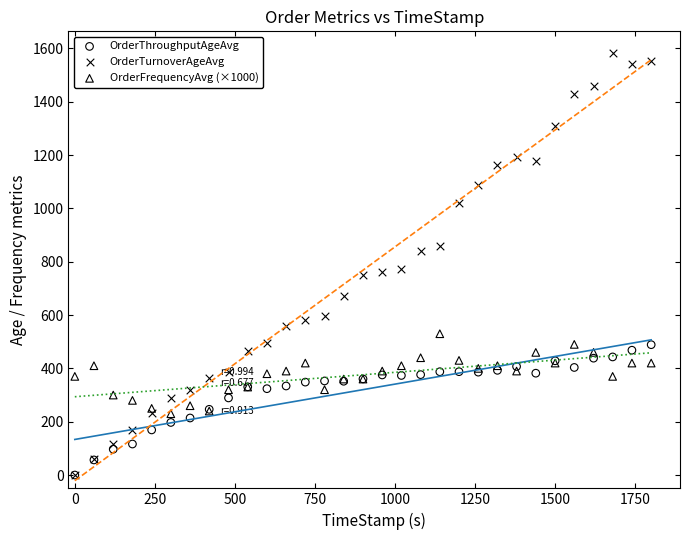

Which series contains the highest Y value?

OrderTurnoverAgeAvg